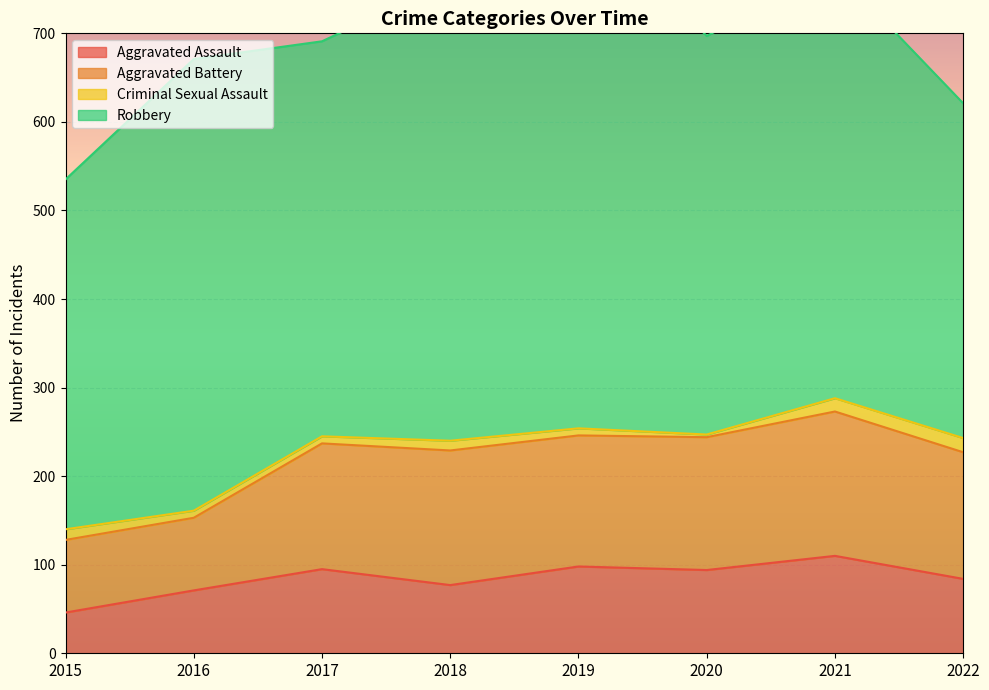

What is the value of the Aggravated Battery point at the 3rd from the left?

142